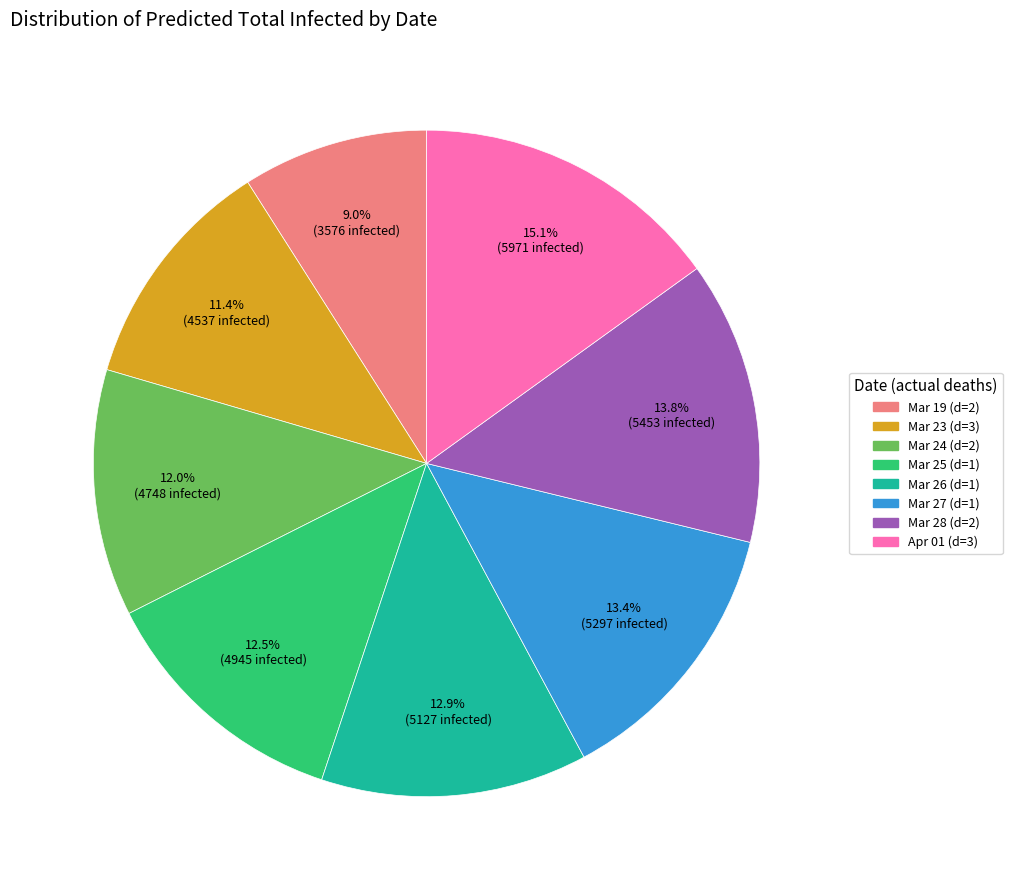

Is there any slice that represents more than half of the pie?

No